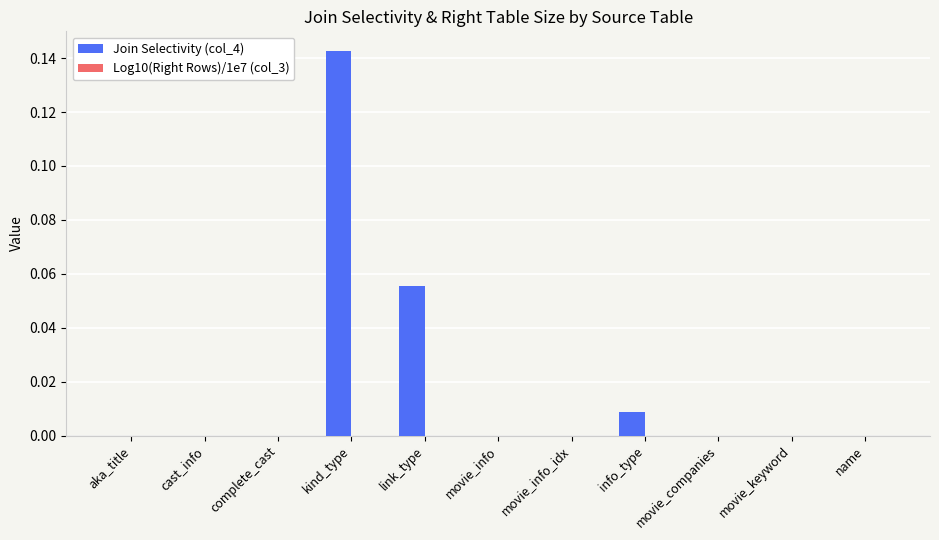

The value of Join Selectivity (col_4) at info_type is 0.0. True or false?

True